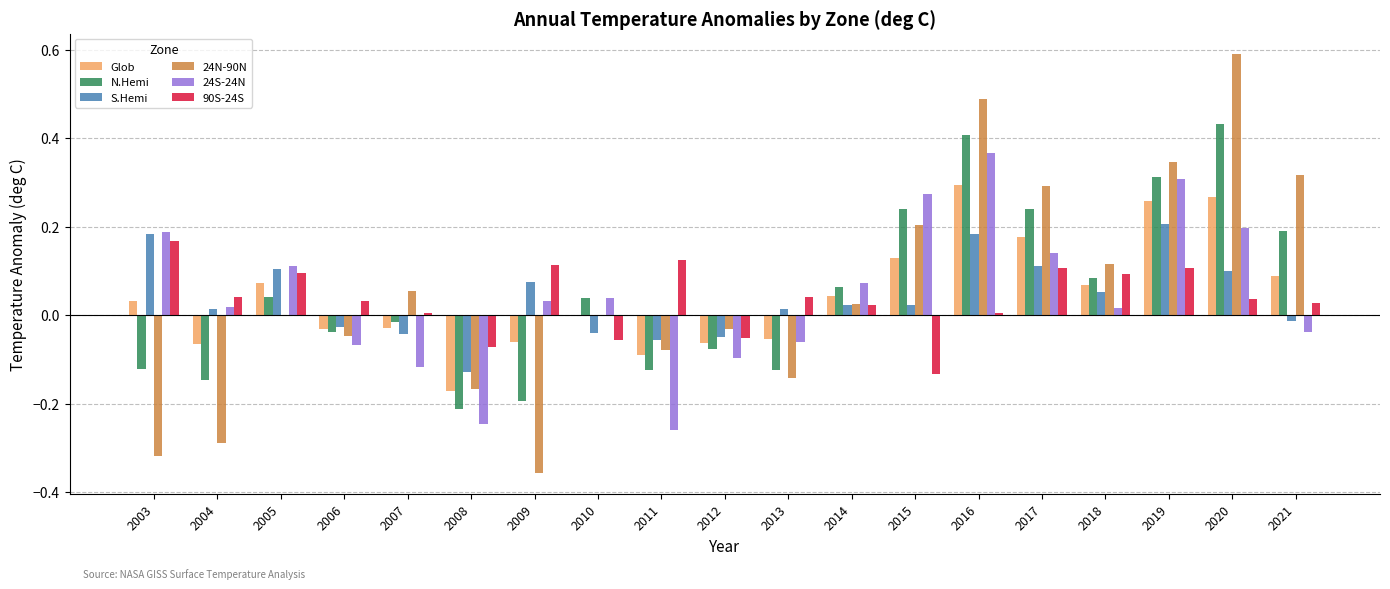

At which category does the chart reach its peak across all series?

2020